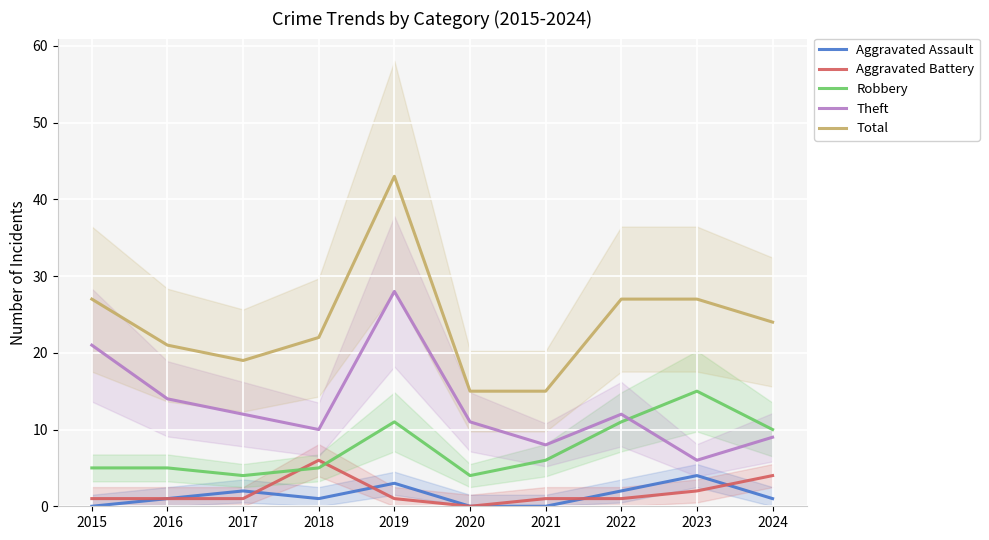

Reading left to right, transcribe all the data shown in this chart.

Aggravated Assault: 0	1	2	1	3	0	0	2	4	1
Aggravated Battery: 1	1	1	6	1	0	1	1	2	4
Robbery: 5	5	4	5	11	4	6	11	15	10
Theft: 21	14	12	10	28	11	8	12	6	9
Total: 27	21	19	22	43	15	15	27	27	24